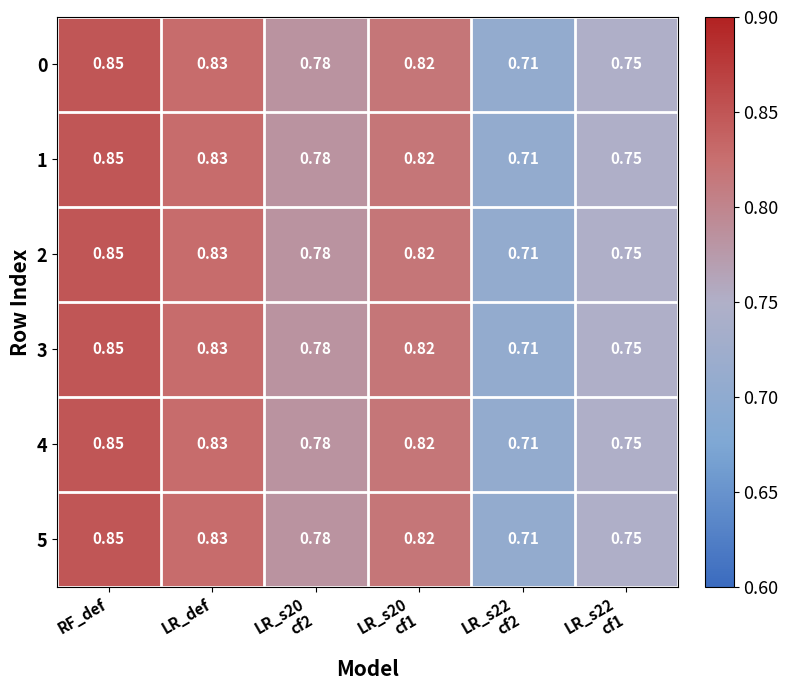

At which category is the sum across all series the highest?

RF_def